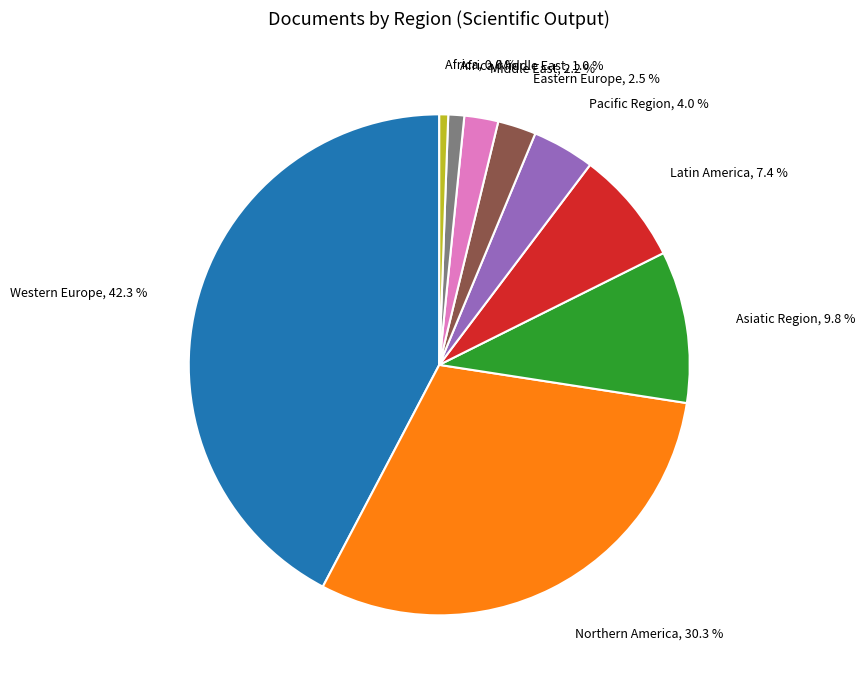

Is there a majority slice in this chart?

No